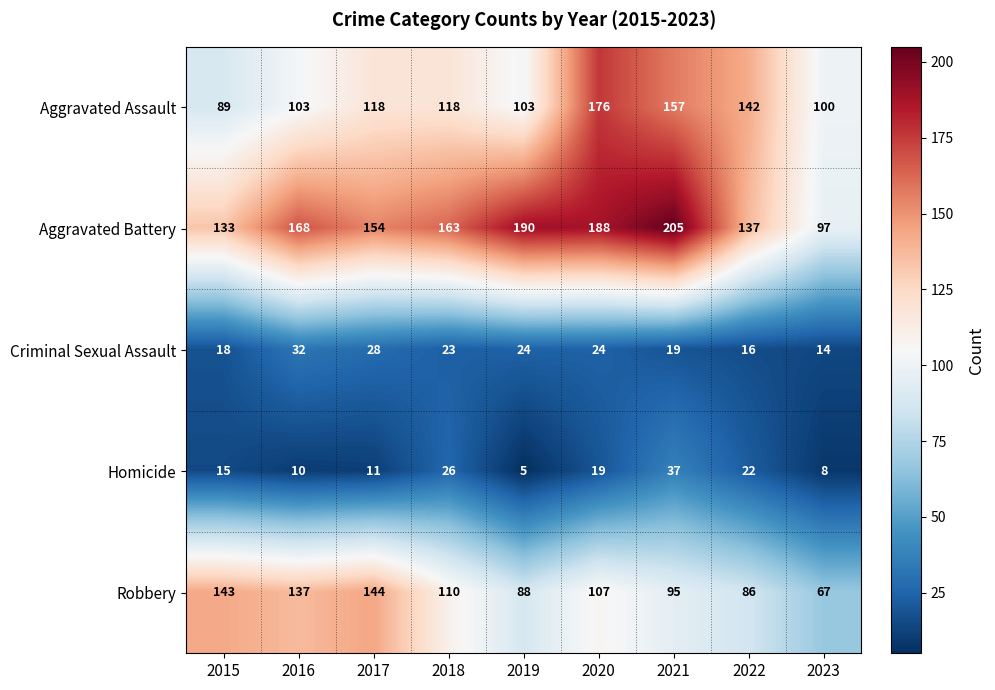

What is the spread (max minus min) of values at 2018?

140